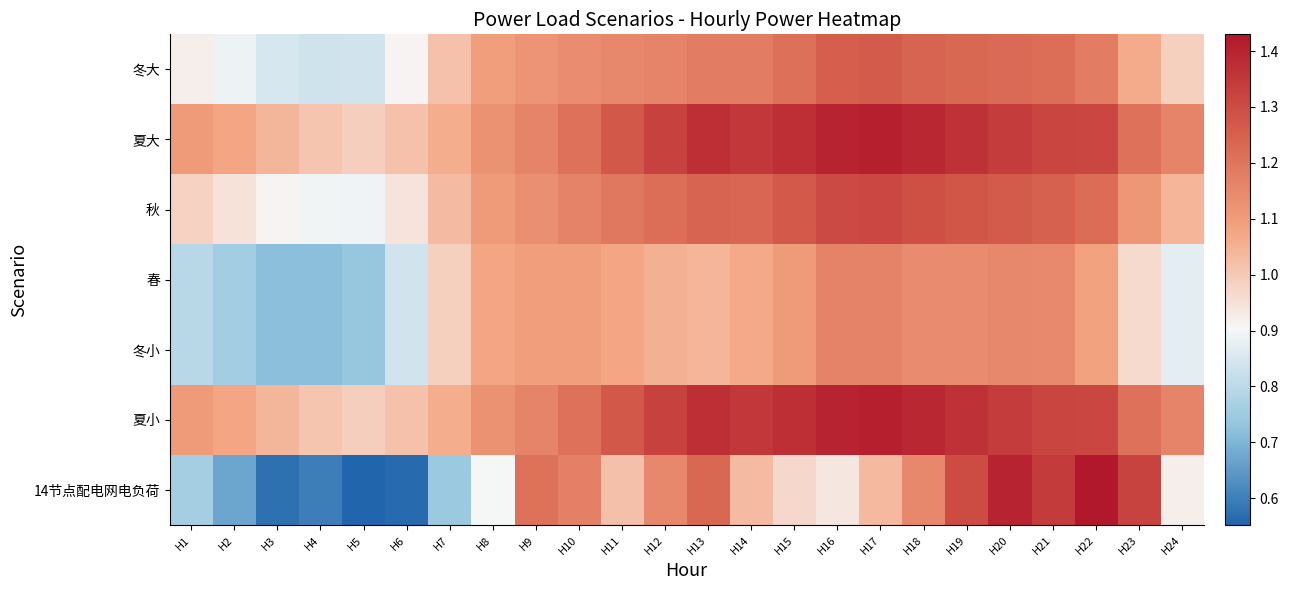

Reading left to right, extract all data points from this chart.

冬大: H1=0.9	H2=0.9	H3=0.8	H4=0.8	H5=0.8	H6=0.9	H7=1.0	H8=1.1	H9=1.1	H10=1.1	H11=1.2	H12=1.2	H13=1.2	H14=1.2	H15=1.2	H16=1.3	H17=1.3	H18=1.2	H19=1.2	H20=1.2	H21=1.2	H22=1.2	H23=1.1	H24=1.0
夏大: H1=1.1	H2=1.1	H3=1.0	H4=1.0	H5=1.0	H6=1.0	H7=1.1	H8=1.1	H9=1.2	H10=1.2	H11=1.3	H12=1.3	H13=1.4	H14=1.4	H15=1.4	H16=1.4	H17=1.4	H18=1.4	H19=1.4	H20=1.3	H21=1.3	H22=1.3	H23=1.2	H24=1.2
秋: H1=1.0	H2=0.9	H3=0.9	H4=0.9	H5=0.9	H6=0.9	H7=1.0	H8=1.1	H9=1.1	H10=1.2	H11=1.2	H12=1.2	H13=1.2	H14=1.2	H15=1.3	H16=1.3	H17=1.3	H18=1.3	H19=1.3	H20=1.3	H21=1.3	H22=1.2	H23=1.1	H24=1.0
春: H1=0.8	H2=0.8	H3=0.7	H4=0.7	H5=0.7	H6=0.8	H7=1.0	H8=1.1	H9=1.1	H10=1.1	H11=1.1	H12=1.1	H13=1.0	H14=1.1	H15=1.1	H16=1.2	H17=1.2	H18=1.1	H19=1.1	H20=1.1	H21=1.1	H22=1.1	H23=1.0	H24=0.9
冬小: H1=0.8	H2=0.8	H3=0.7	H4=0.7	H5=0.7	H6=0.8	H7=1.0	H8=1.1	H9=1.1	H10=1.1	H11=1.1	H12=1.1	H13=1.0	H14=1.1	H15=1.1	H16=1.2	H17=1.2	H18=1.1	H19=1.1	H20=1.1	H21=1.1	H22=1.1	H23=1.0	H24=0.9
夏小: H1=1.1	H2=1.1	H3=1.0	H4=1.0	H5=1.0	H6=1.0	H7=1.1	H8=1.1	H9=1.2	H10=1.2	H11=1.3	H12=1.3	H13=1.4	H14=1.4	H15=1.4	H16=1.4	H17=1.4	H18=1.4	H19=1.4	H20=1.3	H21=1.3	H22=1.3	H23=1.2	H24=1.2
14节点配电网电负荷: H1=0.8	H2=0.7	H3=0.6	H4=0.6	H5=0.6	H6=0.6	H7=0.7	H8=0.9	H9=1.2	H10=1.2	H11=1.0	H12=1.2	H13=1.2	H14=1.0	H15=1.0	H16=0.9	H17=1.0	H18=1.2	H19=1.3	H20=1.4	H21=1.3	H22=1.4	H23=1.3	H24=0.9